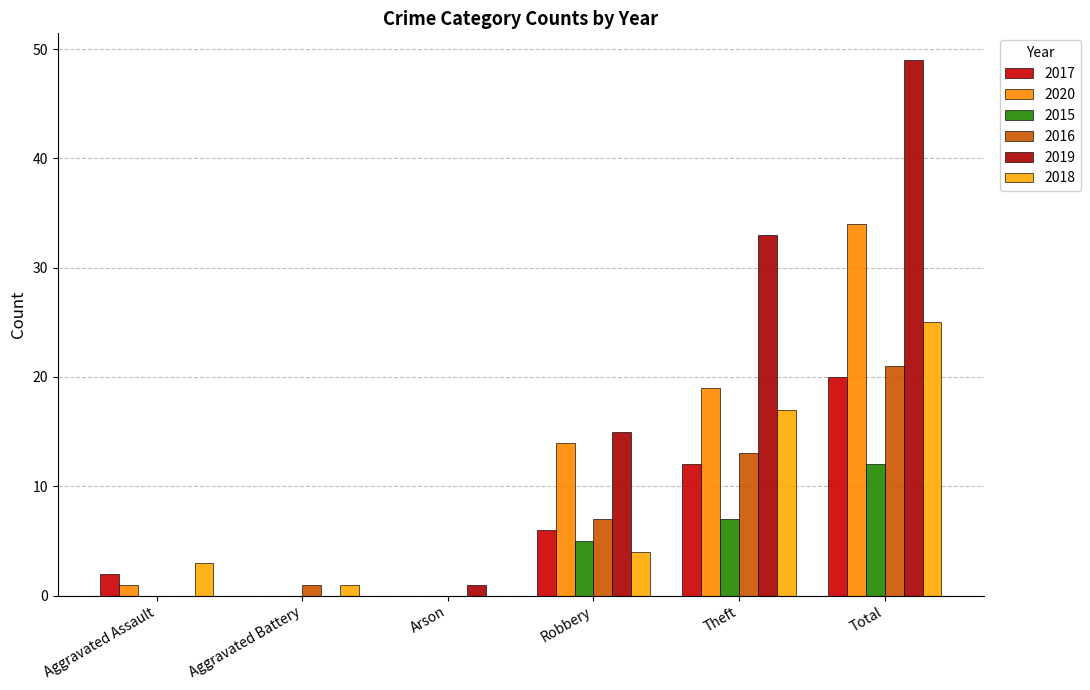

What are all the series names shown in the legend?

2017, 2020, 2015, 2016, 2019, 2018